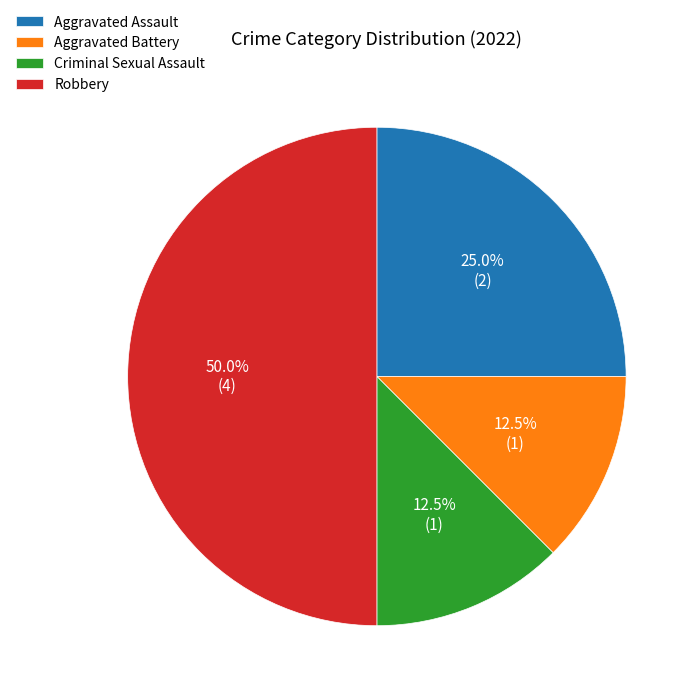

What is the ratio of the value at Aggravated Battery to the value at Aggravated Assault?

0.5